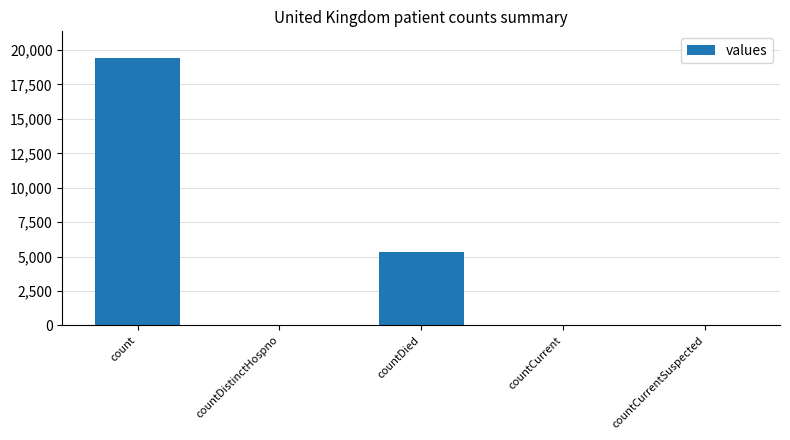

Are the bars horizontal?

No